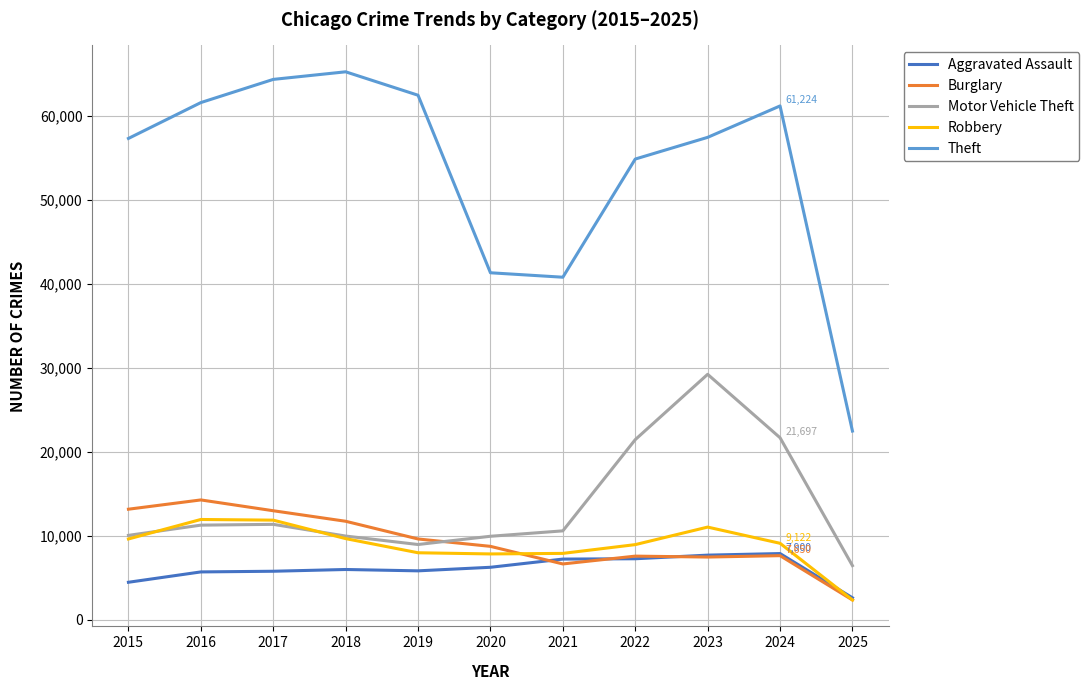

Which series has the widest spread of values?

Theft